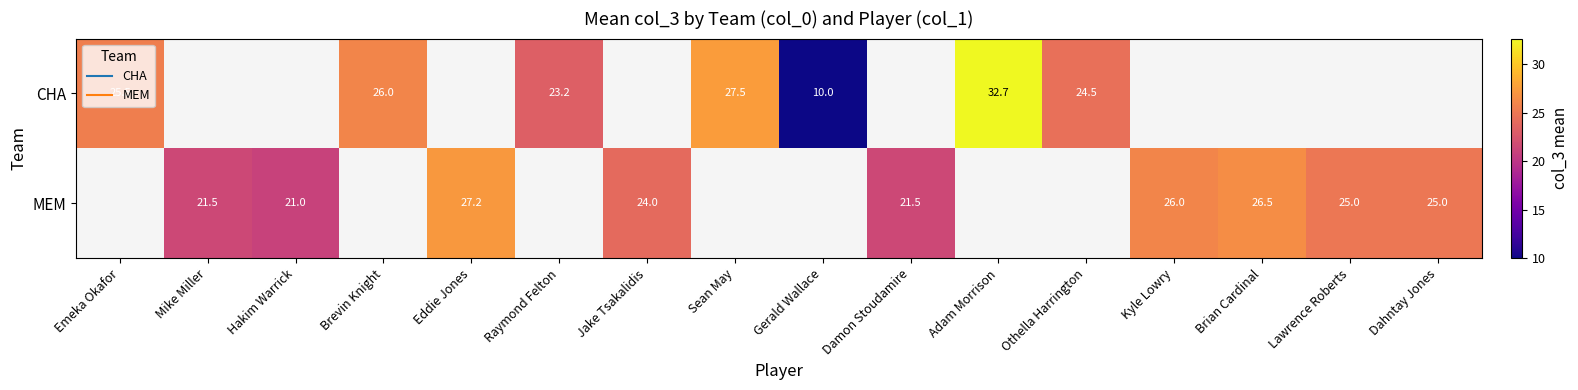

List the series in order of their overall mean, highest first.

CHA, MEM